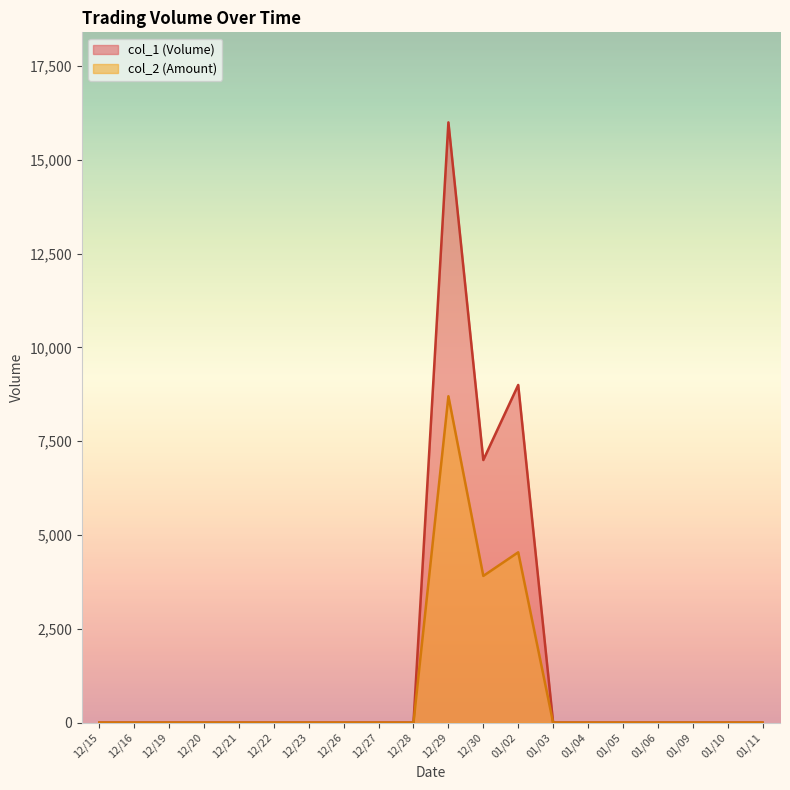

List the series in order of their overall mean, highest first.

col_1 (Volume), col_2 (Amount)